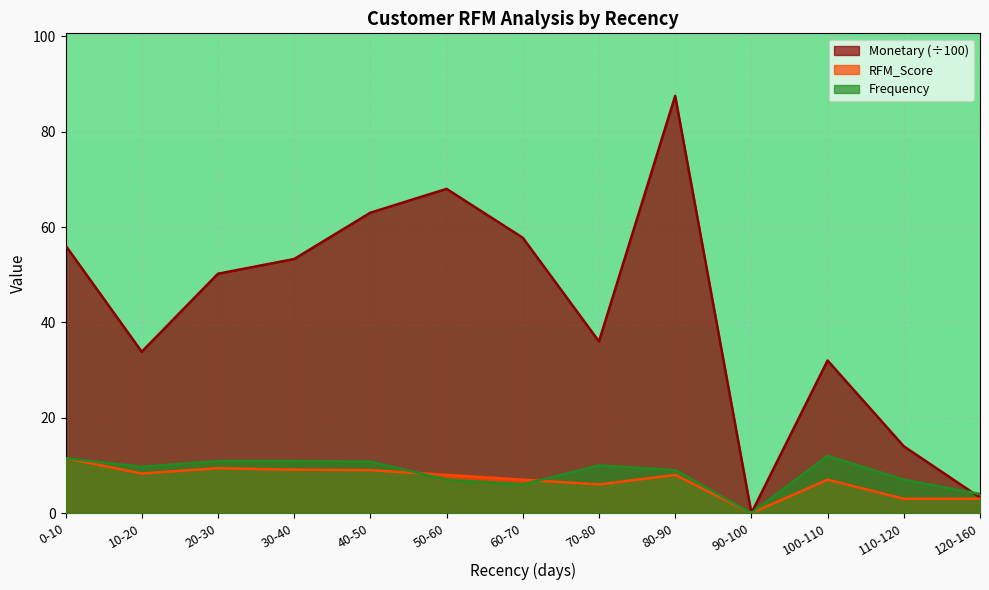

What value does the Monetary series have at 40-50?

63.0